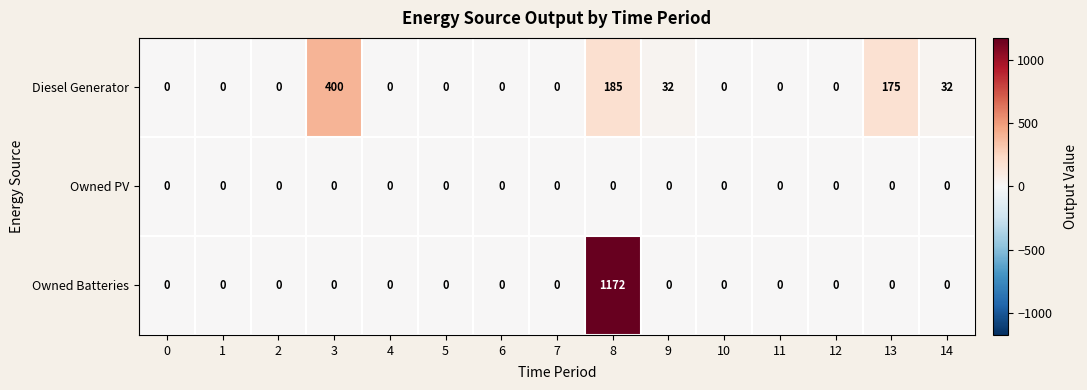

What is the total value across all series at 8?

1357